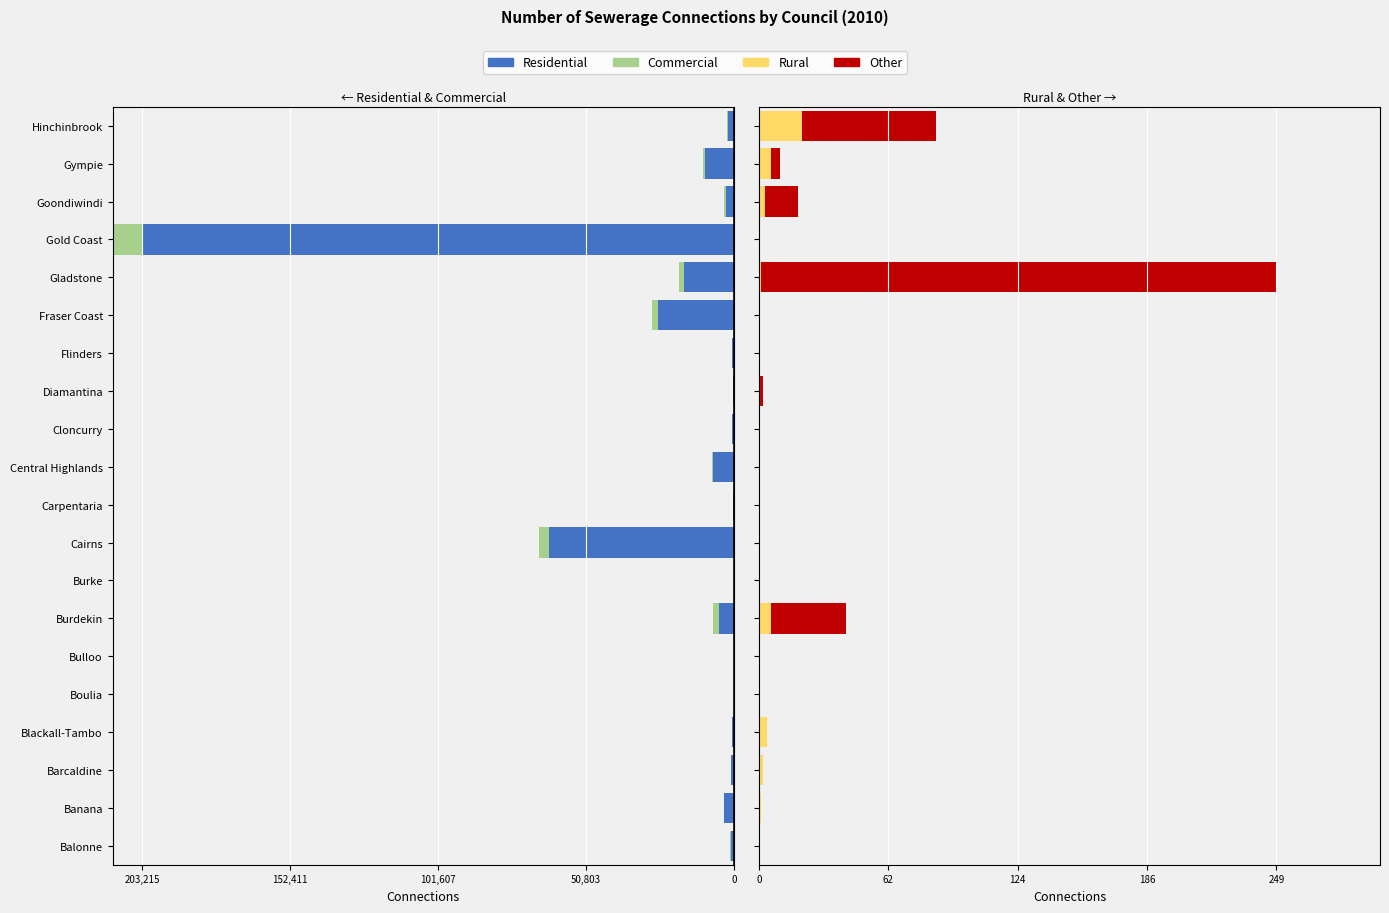

Rank the series at Burke from highest to lowest value.

Commercial, Rural, Other, Residential